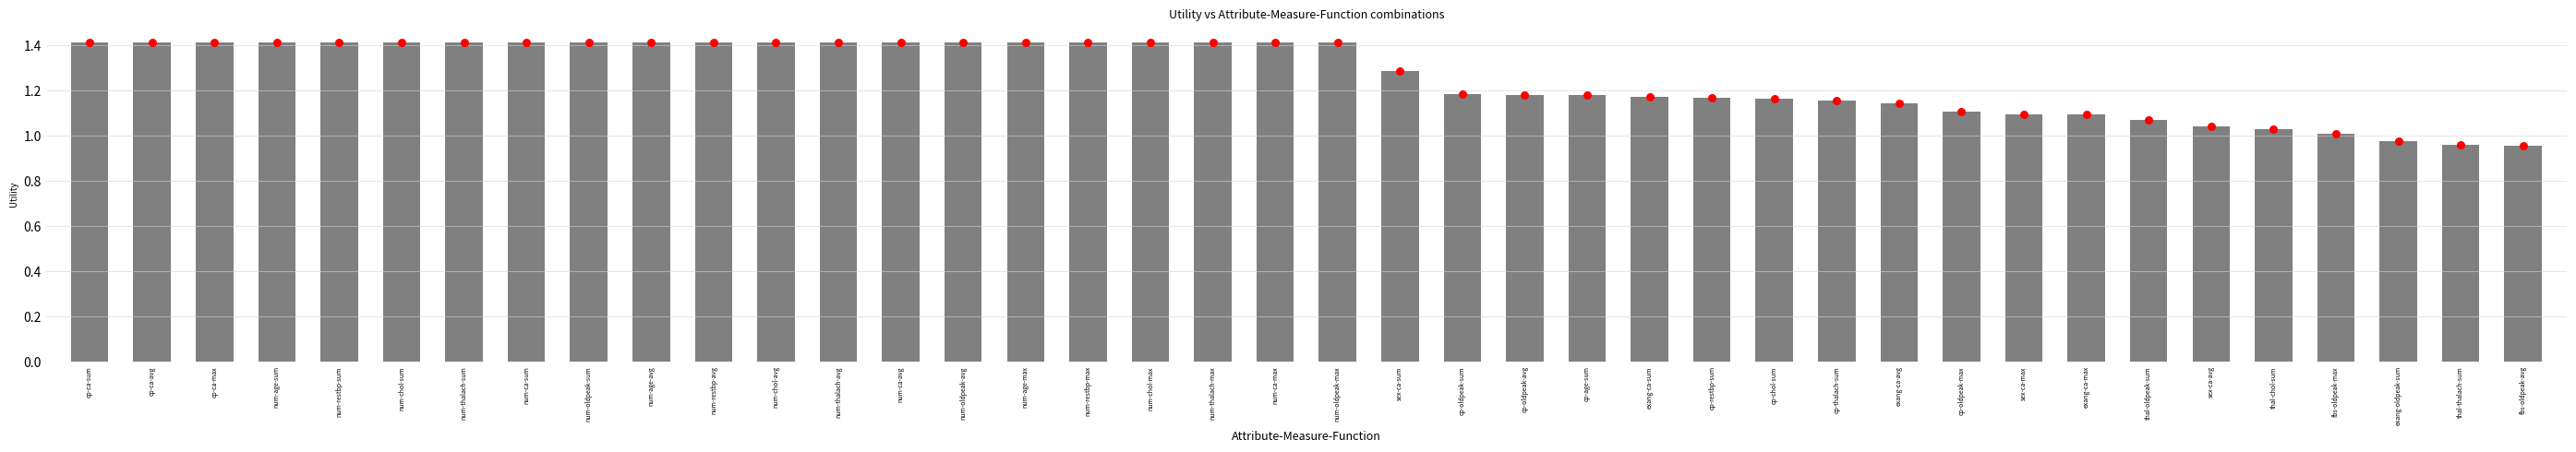

Which series reaches the minimum Y coordinate?

Utility